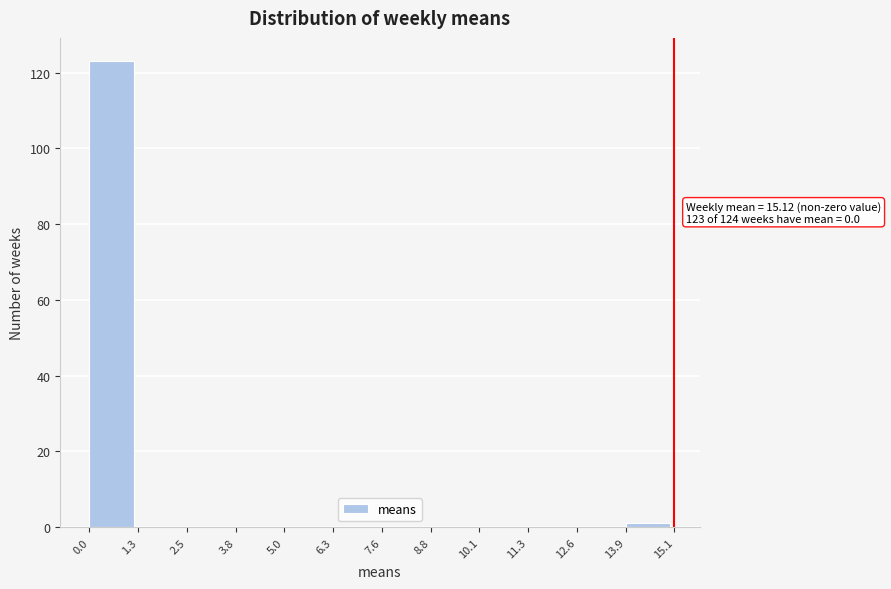

Which range on the x-axis has the tallest bar?

0.0 to 1.3